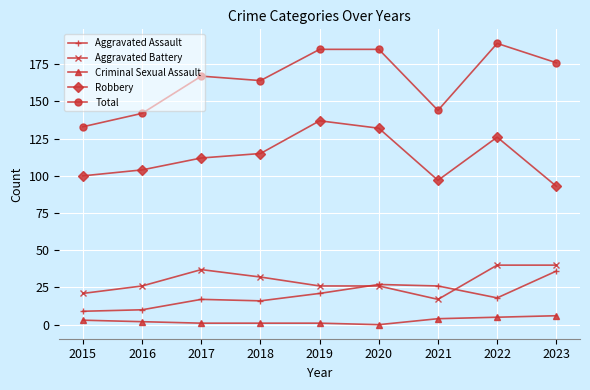

At which label does Aggravated Battery reach its minimum?

2021